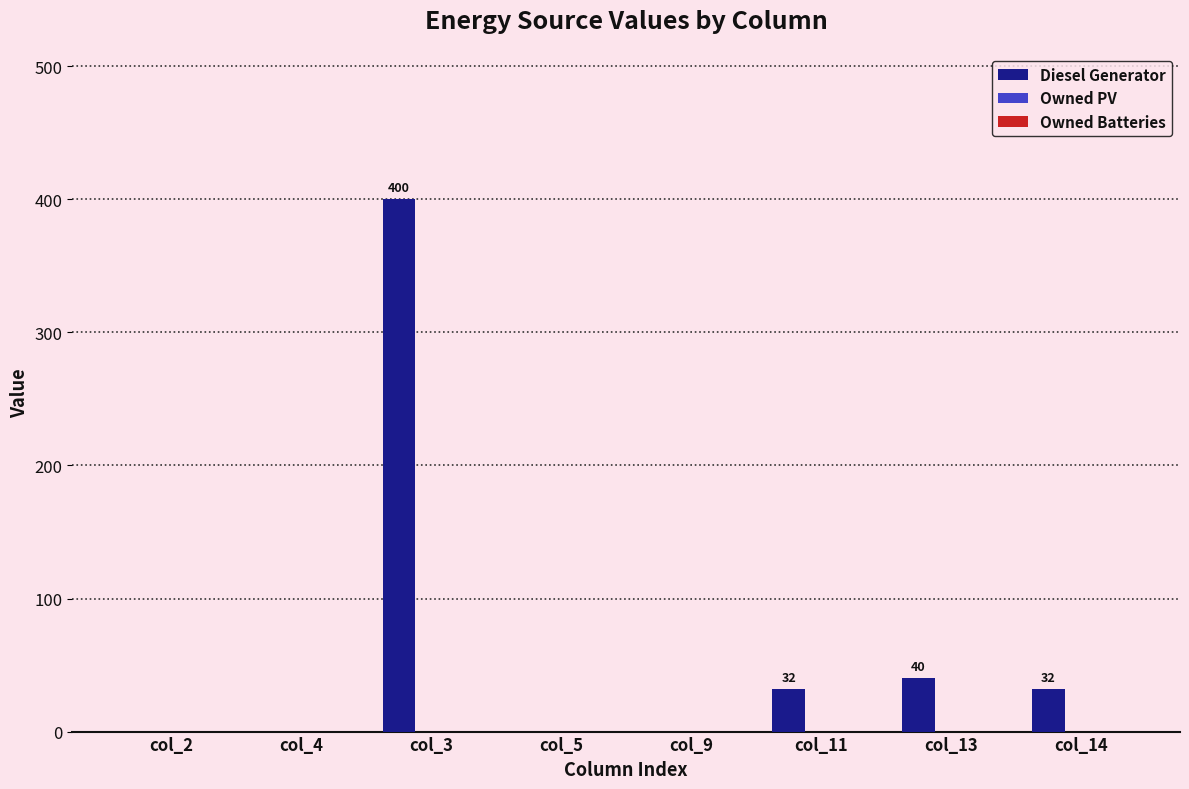

What is the sum of the values at col_3 and col_11?

432.0